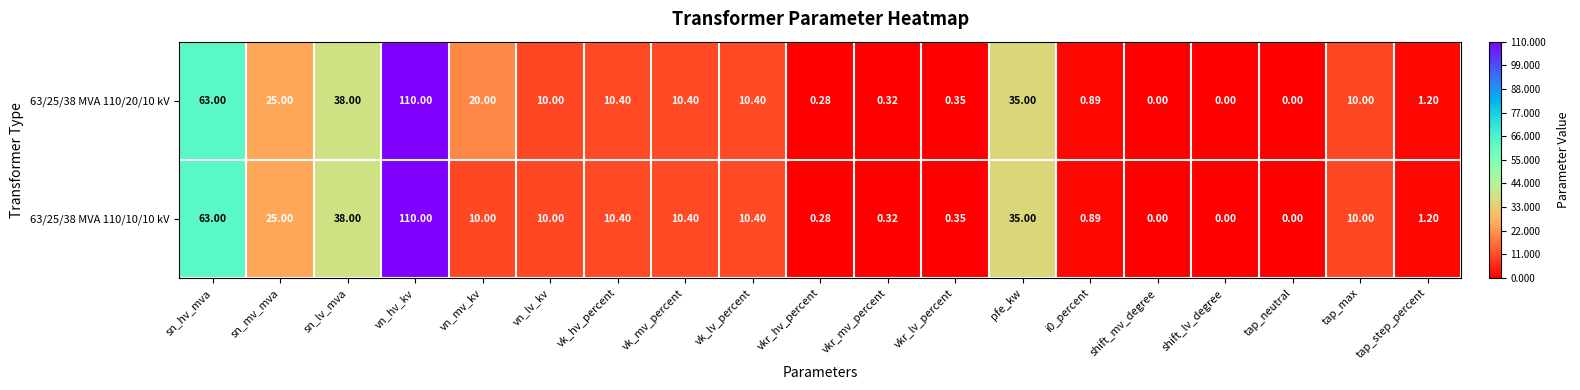

How many distinct data groups are displayed?

2